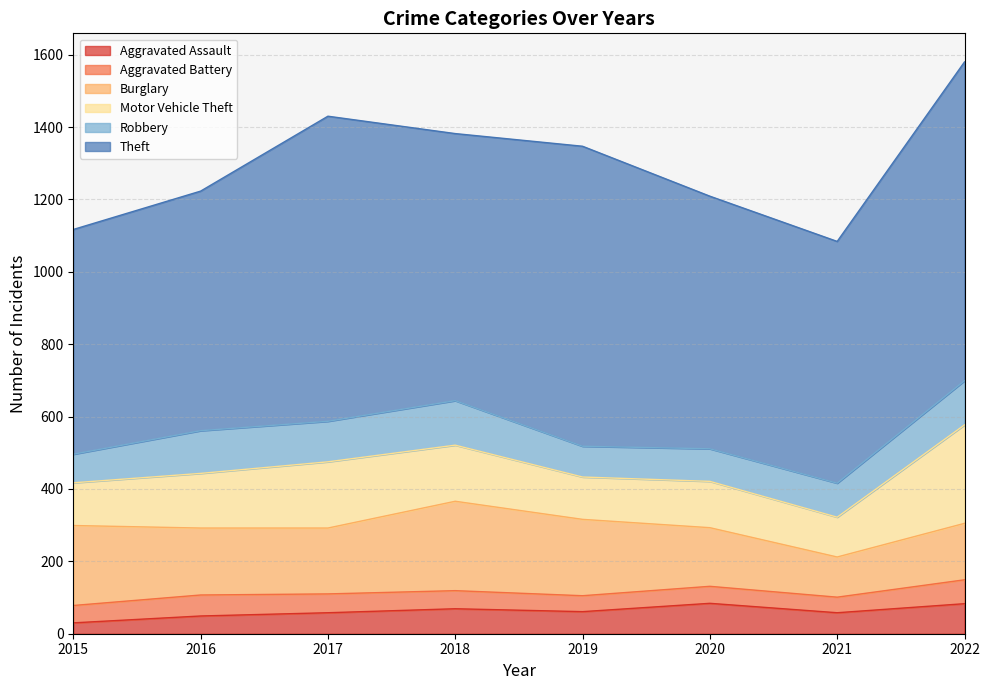

List the labels in order of Motor Vehicle Theft value, smallest first.

2021, 2019, 2015, 2020, 2016, 2018, 2017, 2022